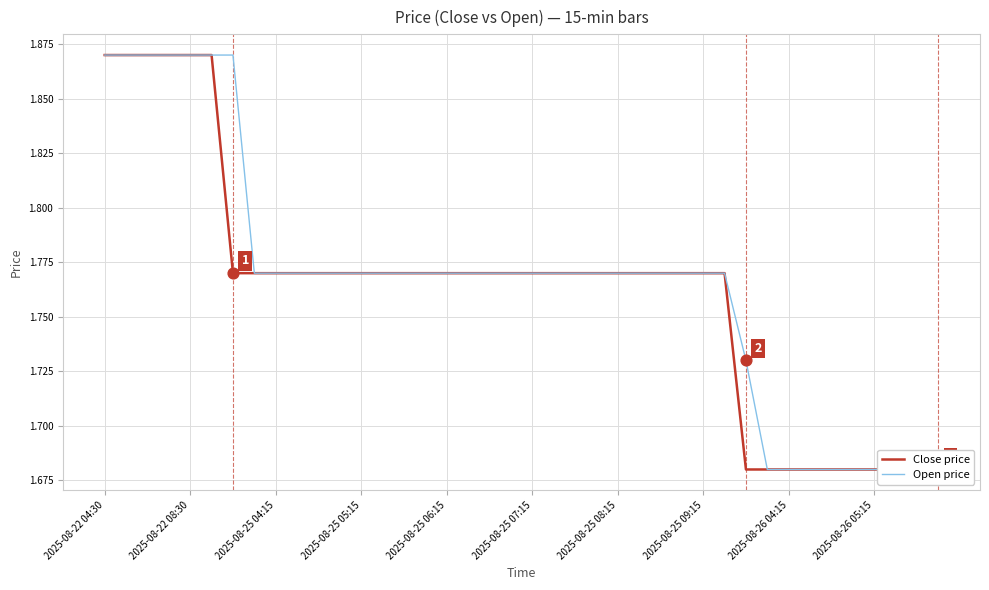

Which series contains the highest Y value?

Close price